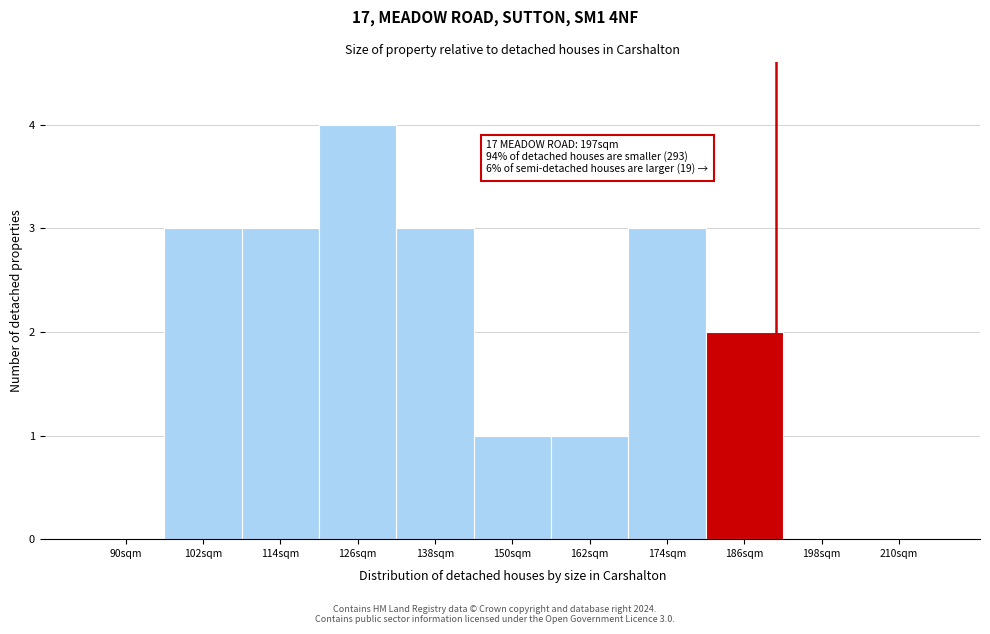

Reading left to right, transcribe all the data shown in this chart.

90sqm=0	102sqm=3	114sqm=3	126sqm=4	138sqm=3	150sqm=1	162sqm=1	174sqm=3	186sqm=2	198sqm=0	210sqm=0